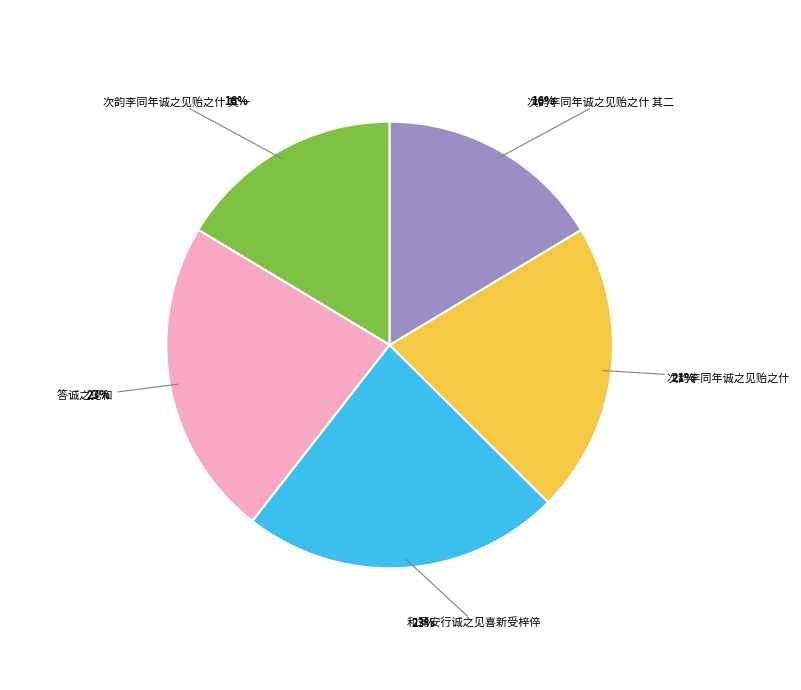

Is there a majority slice in this chart?

No